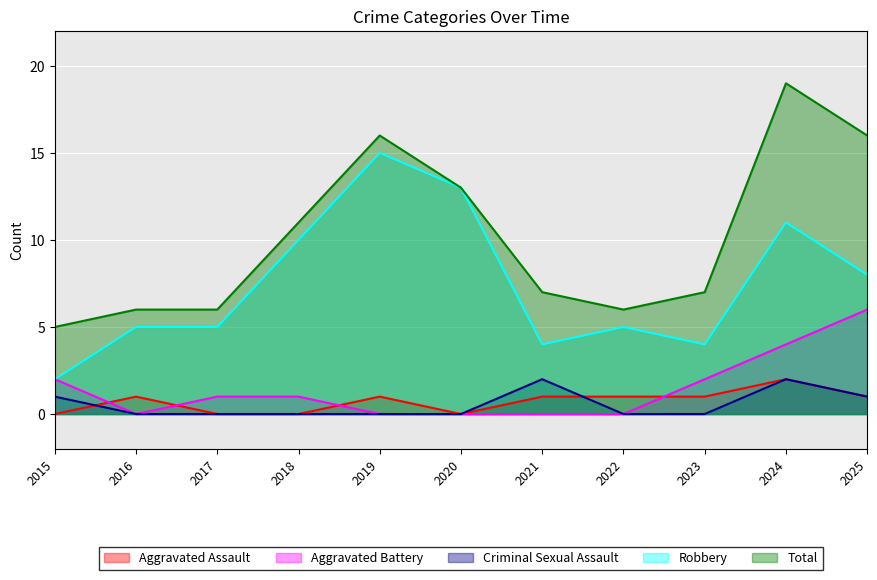

In Total, how many points are higher than both neighbors (excluding endpoints)?

2